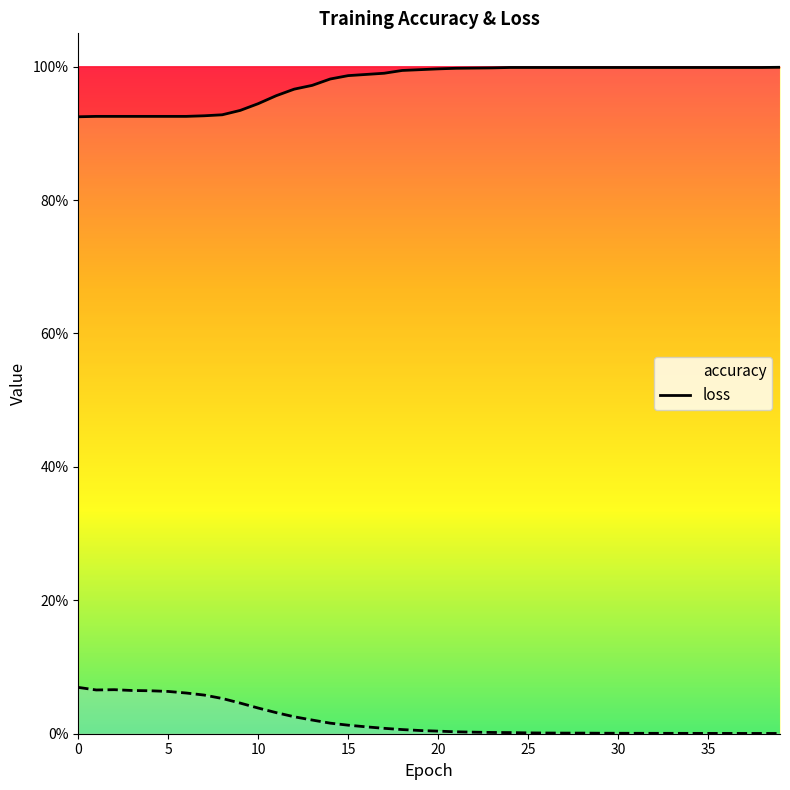

Which series has the largest total across all categories?

accuracy